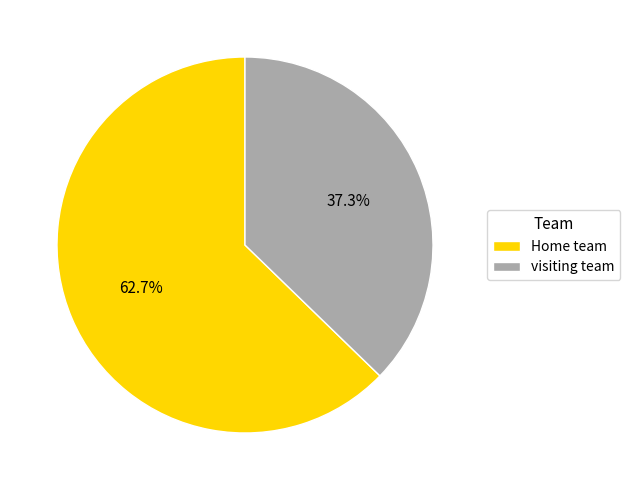

What is the largest slice in the pie chart?

Home team